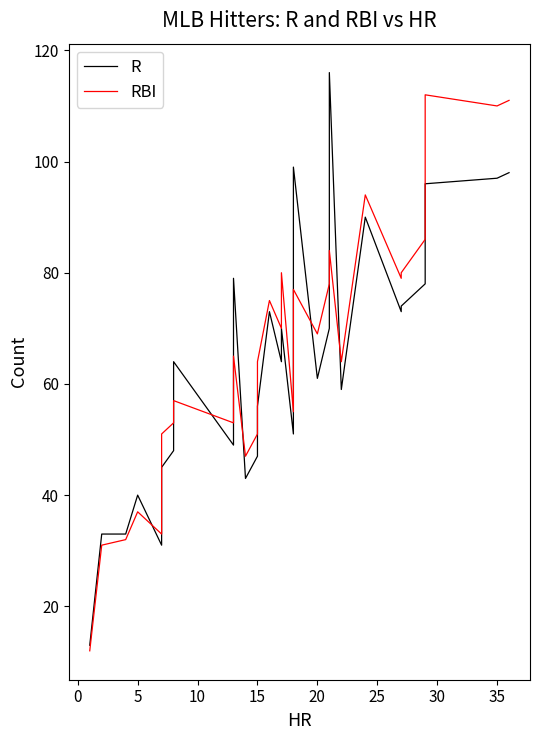

How many values in the R series exceed 61?

16